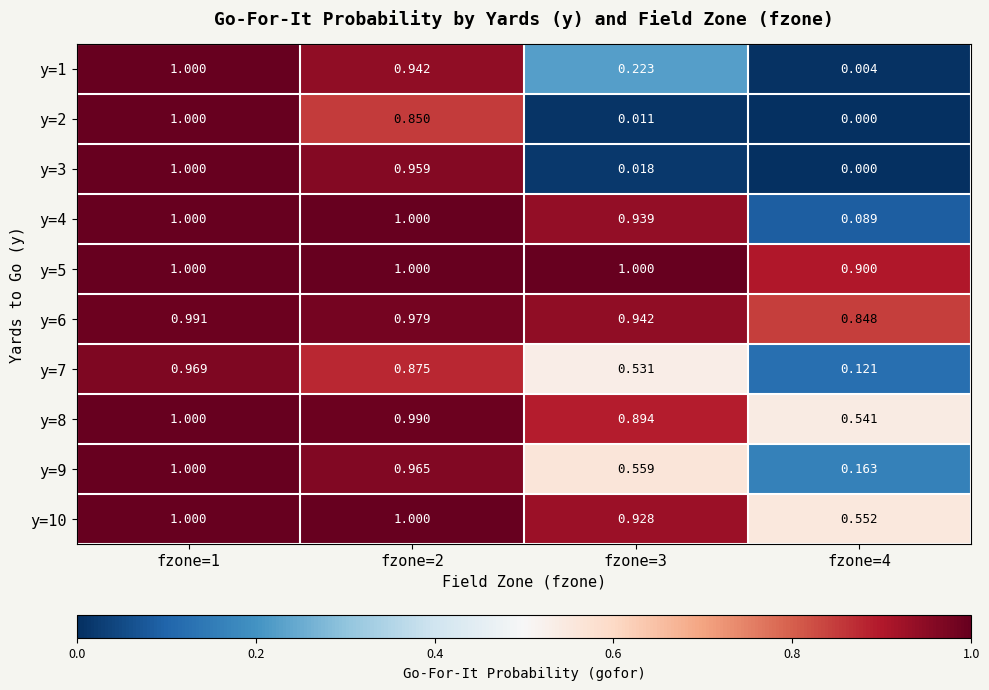

Is the value of y=8 at fzone=1 greater than the value of y=3 at fzone=2?

Yes